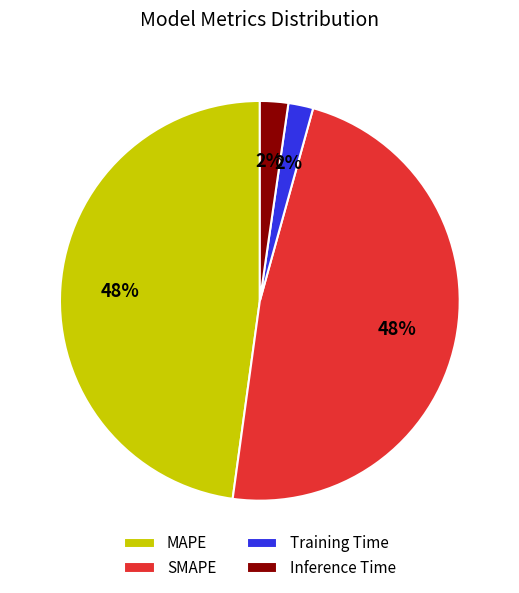

Which has a higher value, Training Time or MAPE?

MAPE